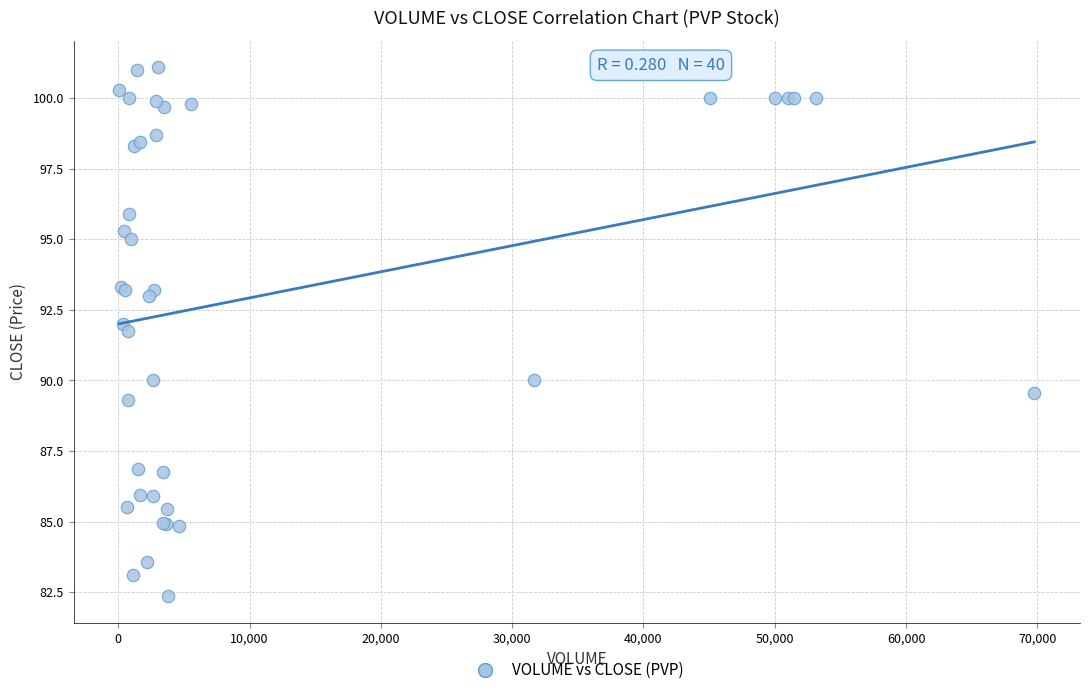

What Y value in the scatter plot is closest to 91?

91.8